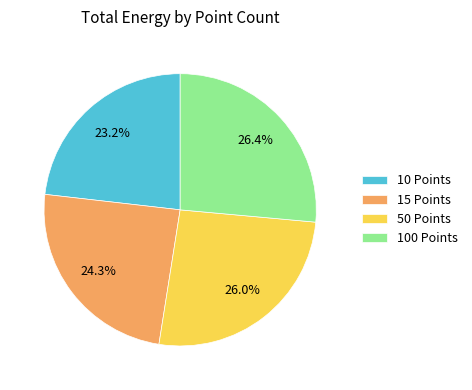

What is the smallest slice in the pie chart?

10 Points